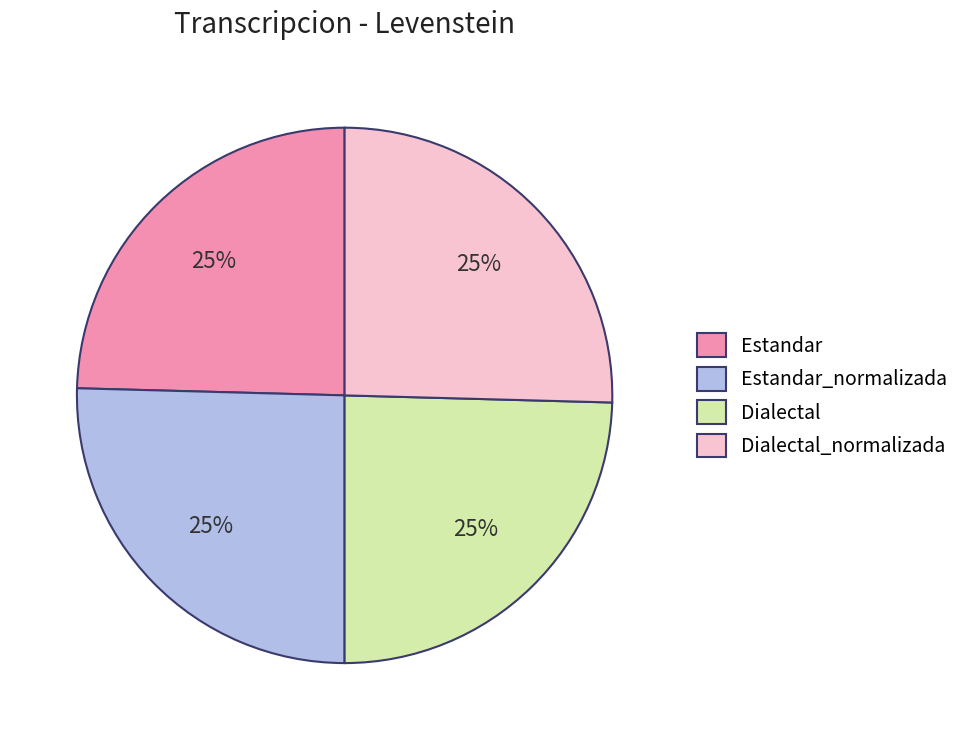

To the nearest percent, what is the average slice percentage?

25%